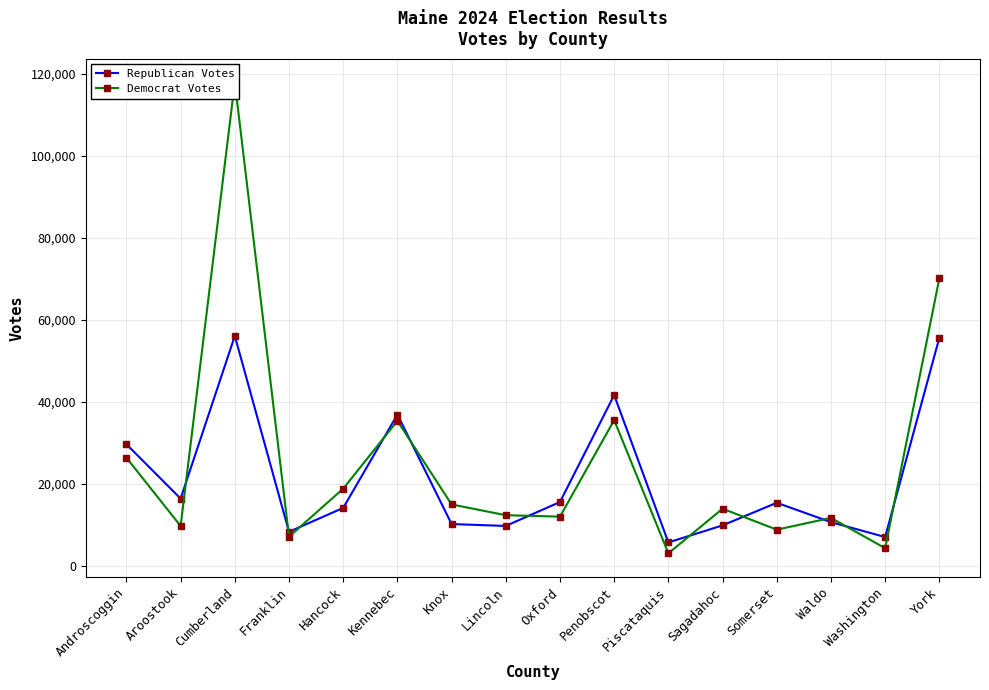

Rank the series by their maximum value, from highest to lowest.

Democrat Votes, Republican Votes